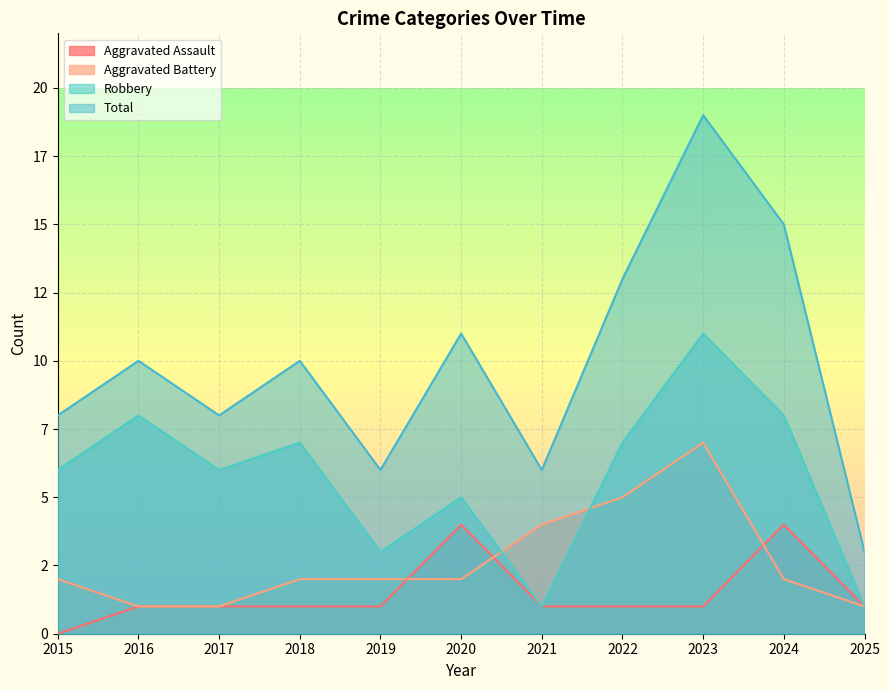

What is the spread (max minus min) of values at 2017?

7